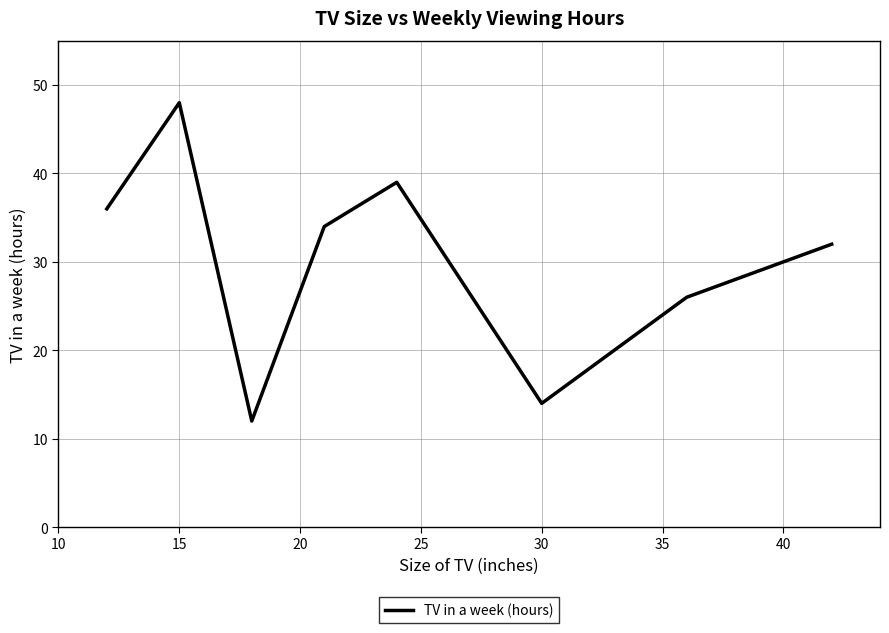

What is the maximum value shown in the chart?

48